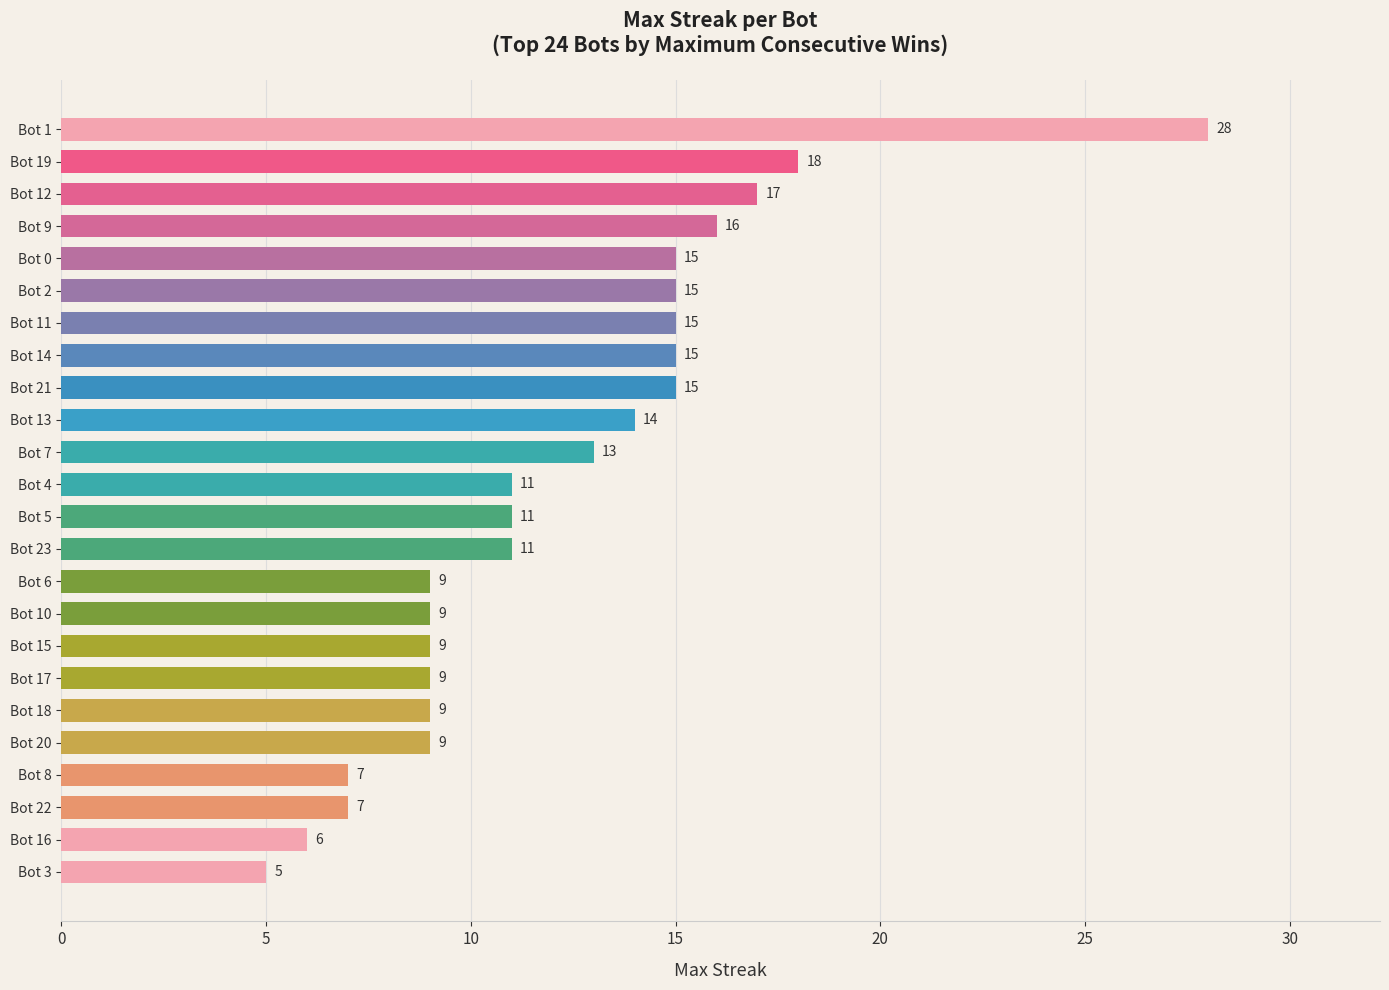

Where is the data nearest to the value 16?

Bot 9